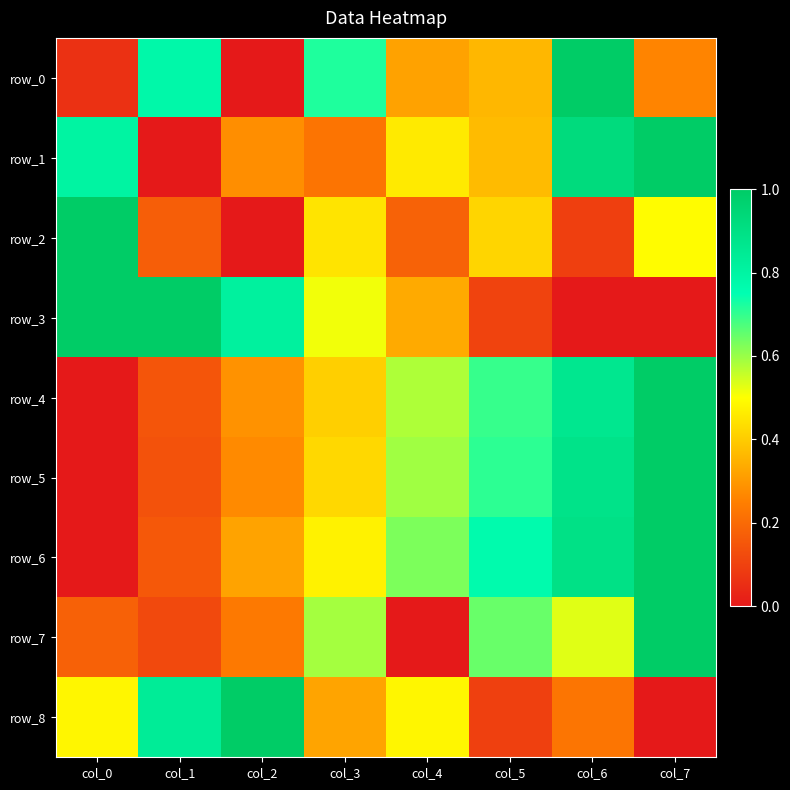

What is the difference between the row_5 values at col_6 and col_0?

0.9